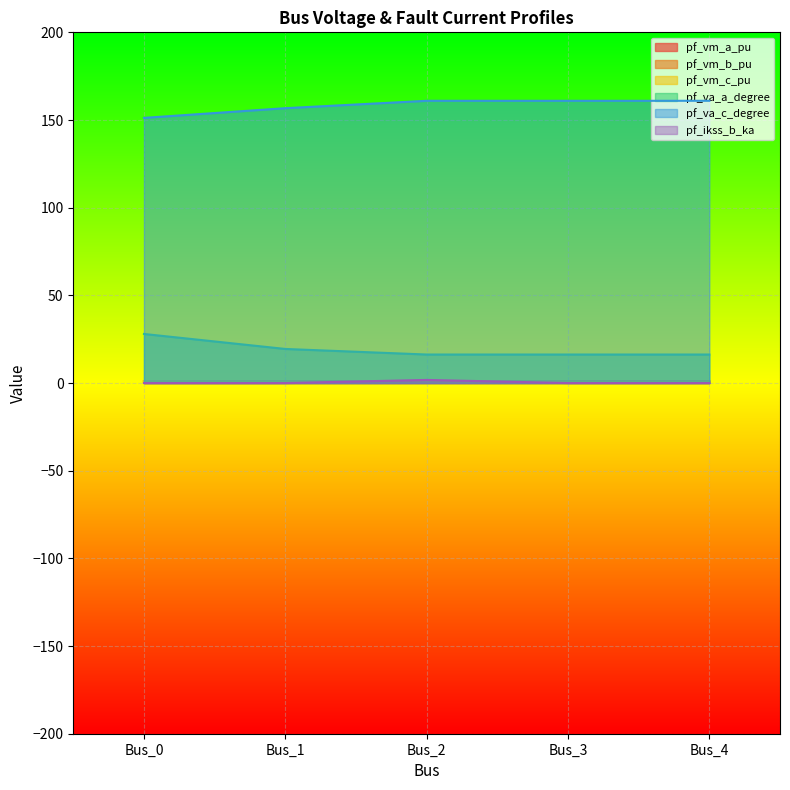

What is the maximum value for pf_vm_a_pu?

1.1